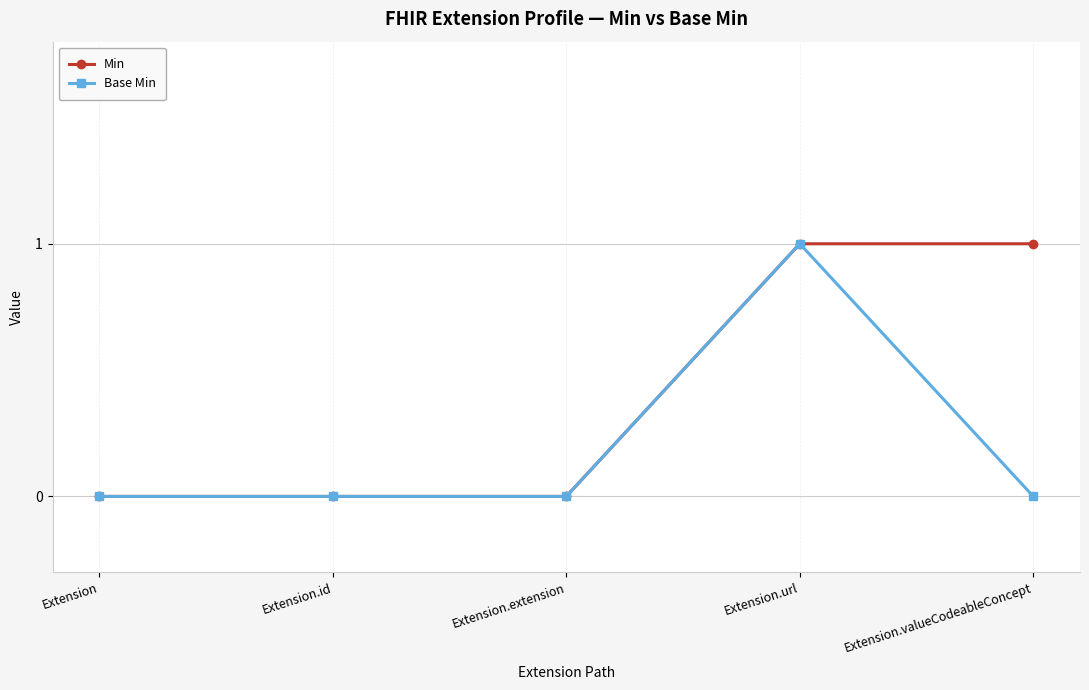

At which label does Base Min reach its peak?

Extension.url